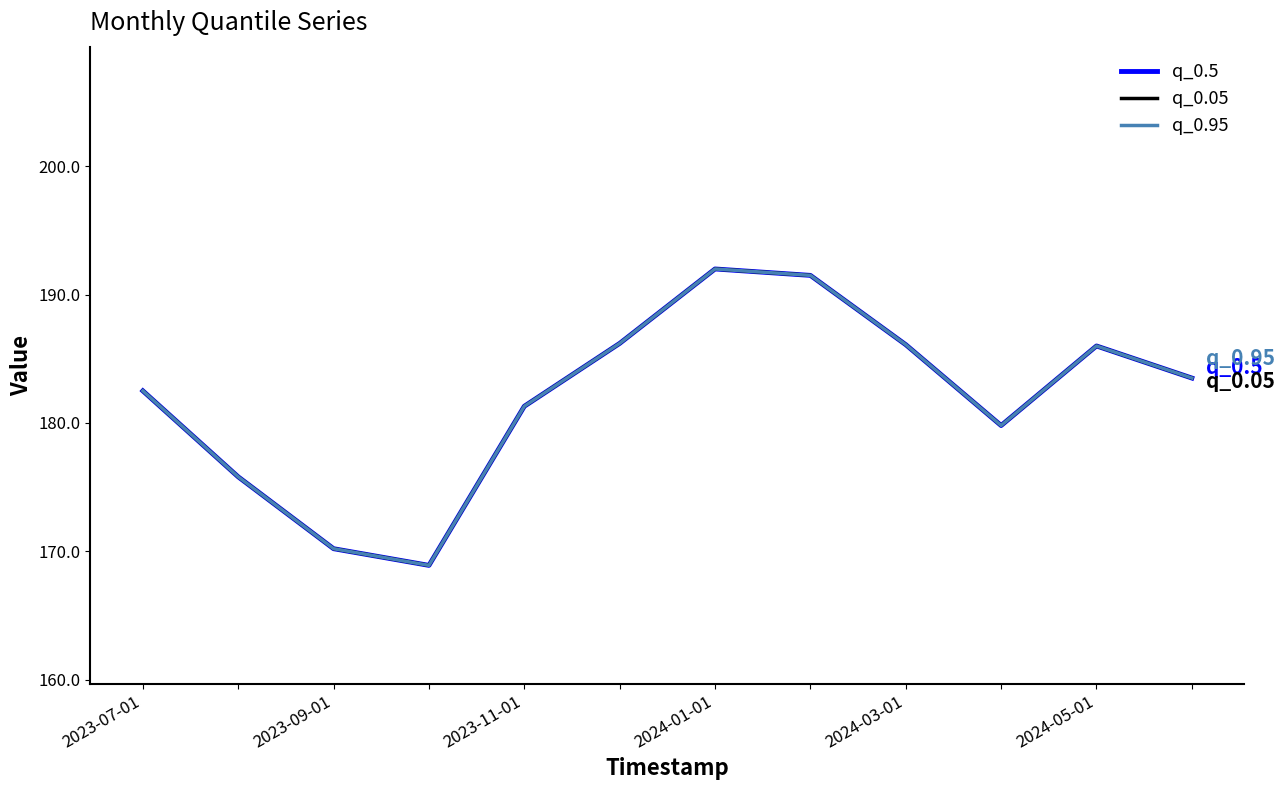

What is the sum of all q_0.5 values?

2183.8